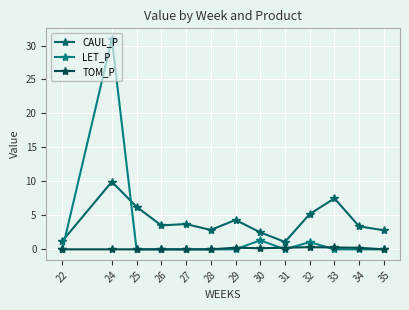

How many data points does each series have?

13